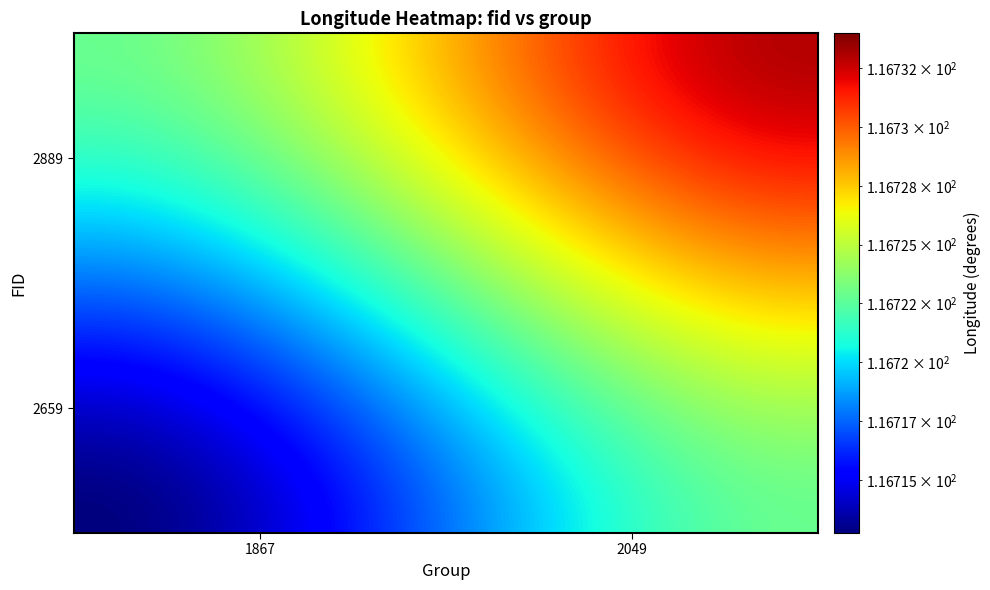

How many data points does each series have?

40